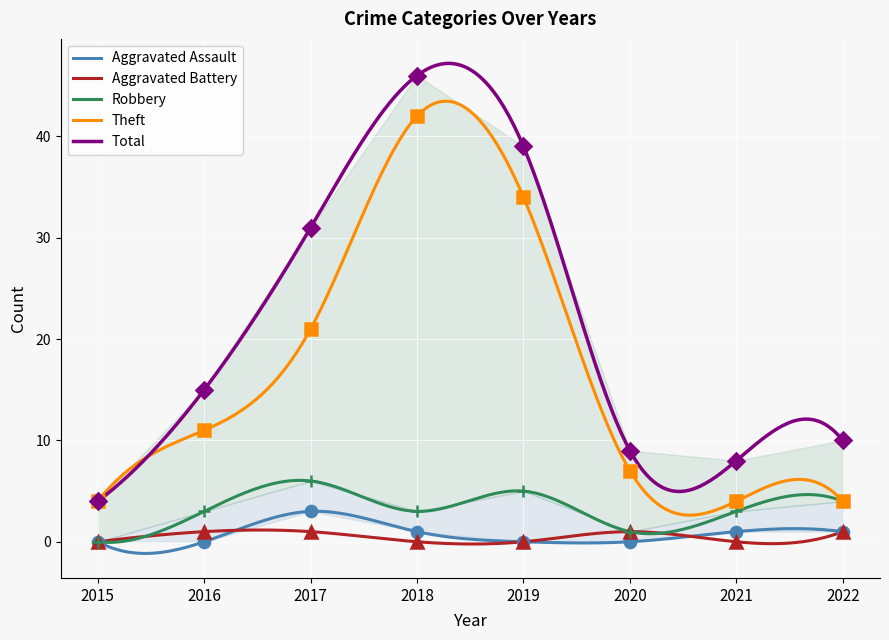

How many data points in Total are less than 15?

4